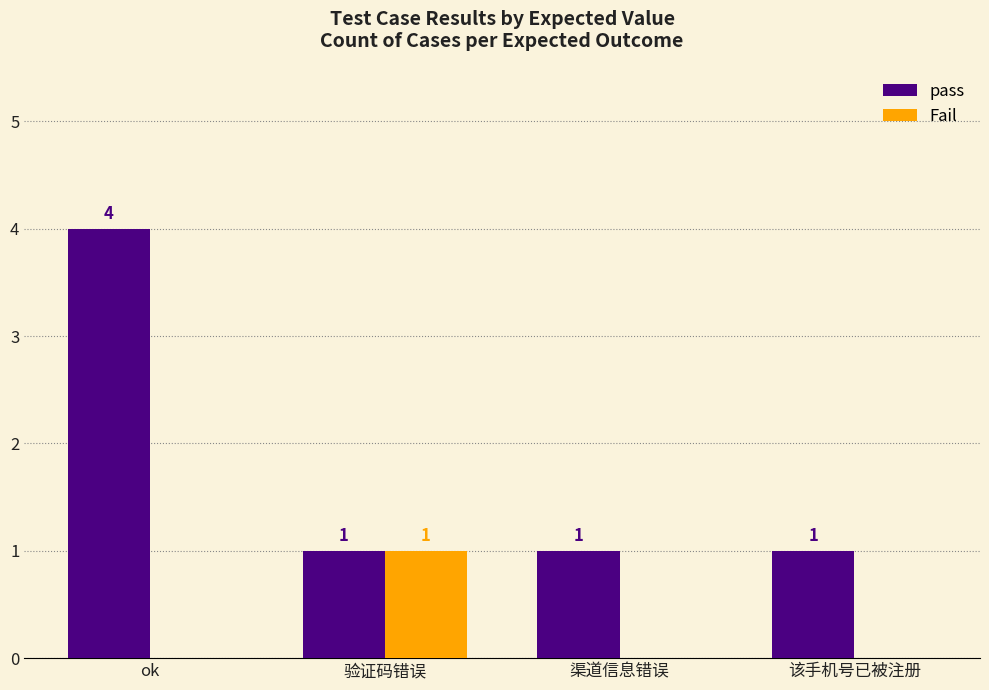

True or false: Fail has a value of 0 at ok.

True